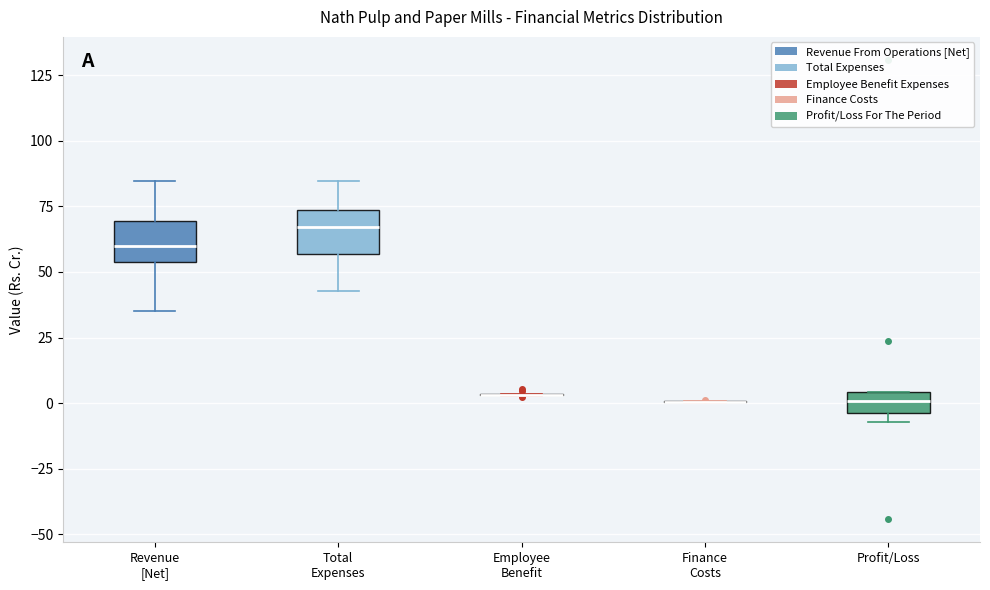

Reading left to right, transcribe this box plot: for each box, give where its median line is, the range the box spans, and where its two whiskers end, as read against the y-axis. The values are not printed on the chart, so give them approximately, as read against the axis.

Revenue [Net]: median 60, box 55 to 70, whiskers 35 to 85
Total Expenses: median 65, box 55 to 75, whiskers 45 to 85
Employee Benefit: box collapsed to a line at 5, whiskers 5 to 5
Finance Costs: box collapsed to a line at 0, whiskers 0 to 0
Profit/Loss: median 0, box -5 to 5, whiskers -5 (just below the box's lower edge) to 5